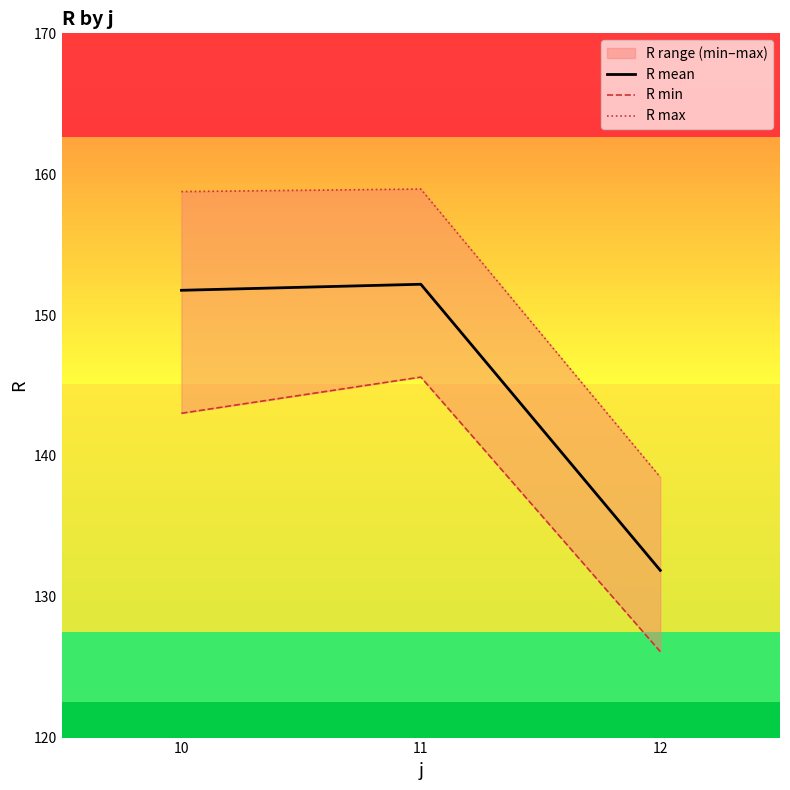

What are all the series names shown in the legend?

R mean, R min, R max